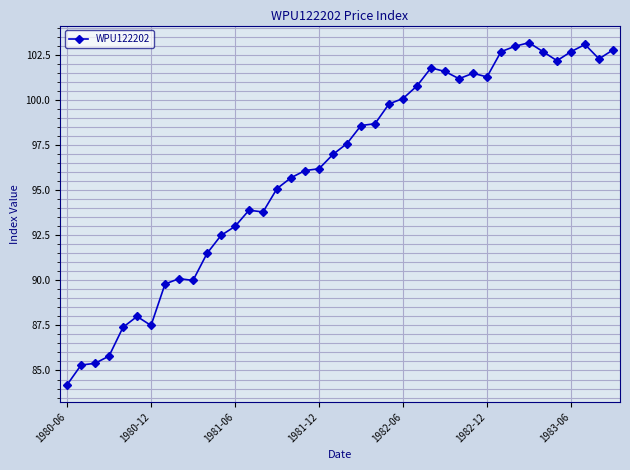

True or false: the data has more than 0 interior local peaks.

True